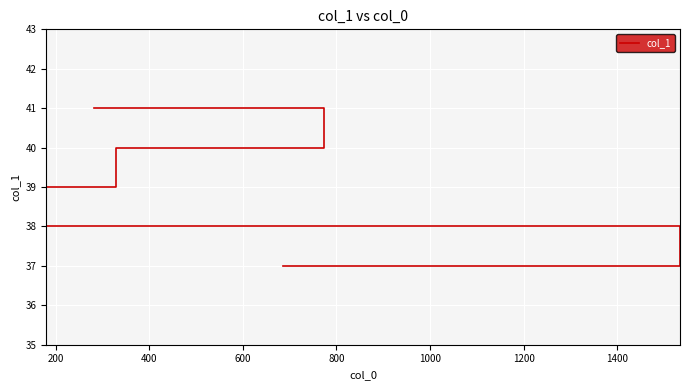

Is it true that the value at 800 is 60?

False